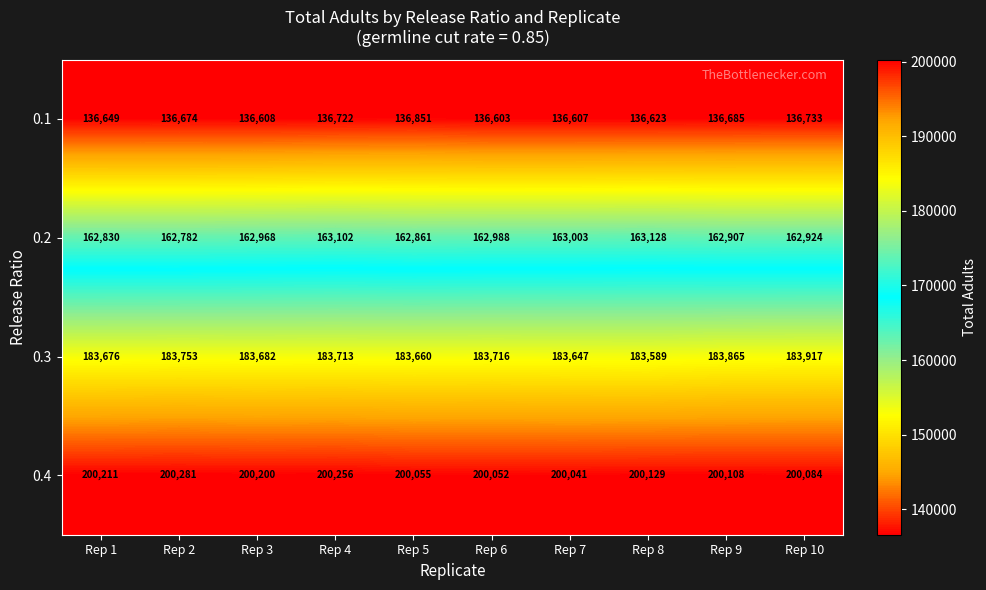

At which category does the chart reach its minimum across all series?

Rep 6